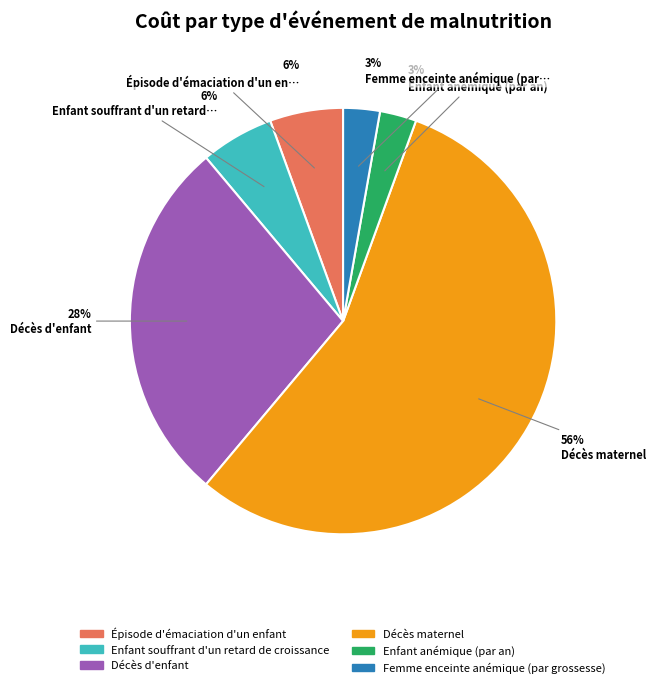

Is it true that Enfant anémique (par an) is 3% of the pie?

True